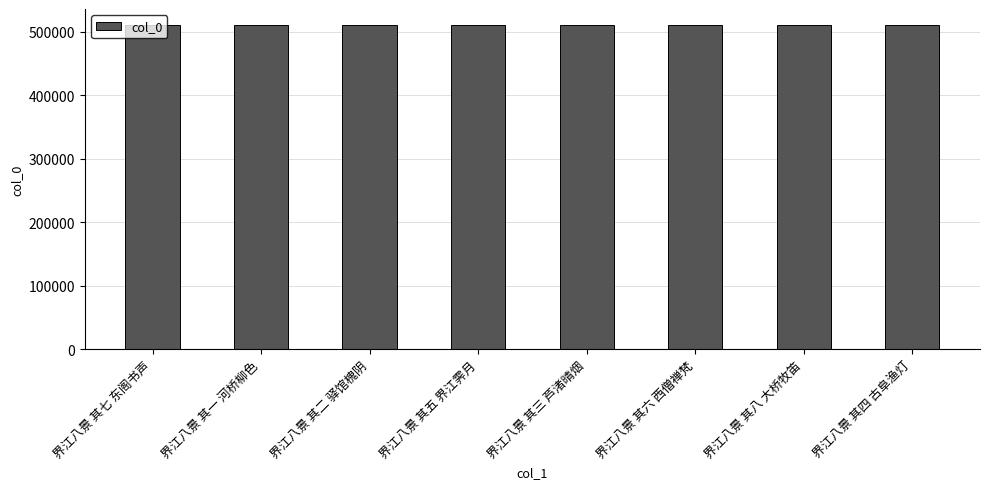

What is the value of the 2nd bar from the left?

510168